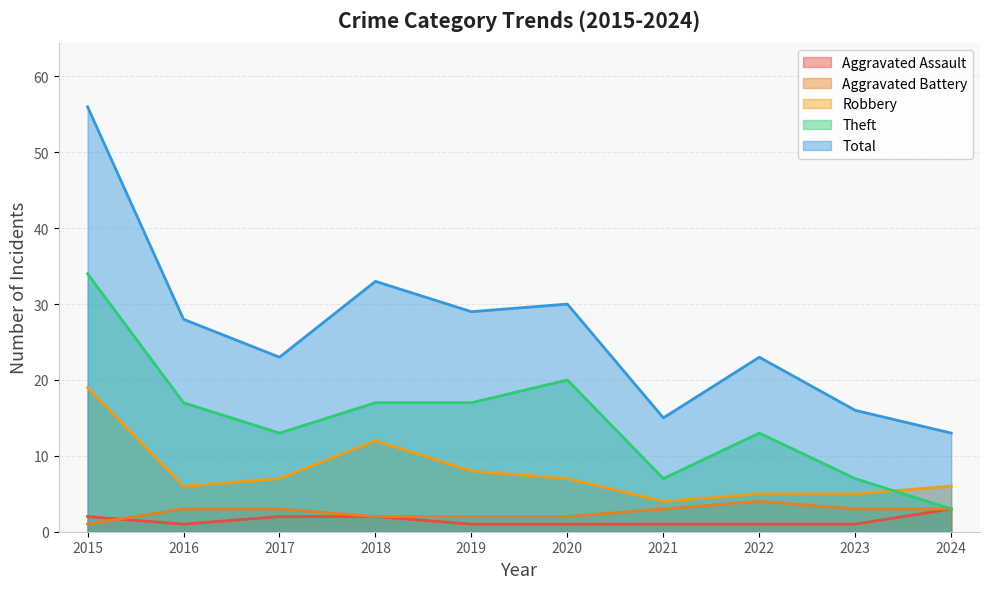

True or false: Theft and Robbery intersect in this chart.

True